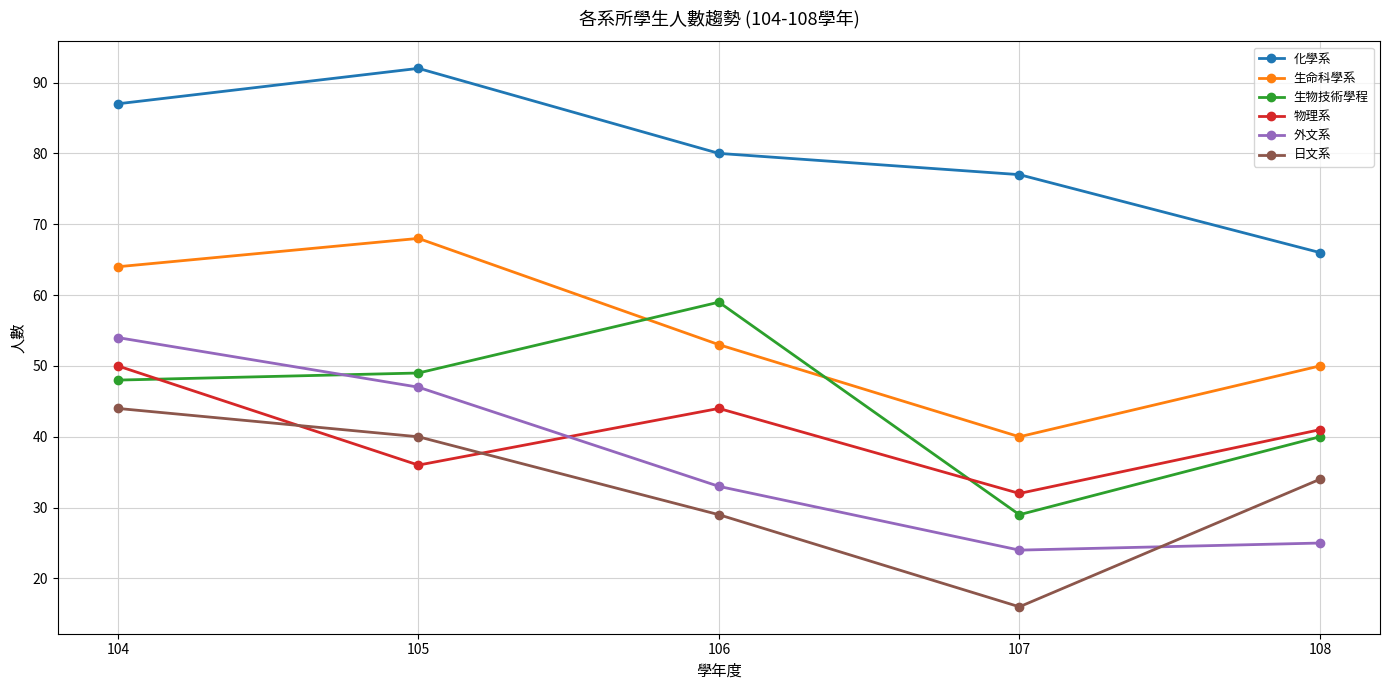

What is the difference between the maximum and minimum values in the 生物技術學程 series?

30